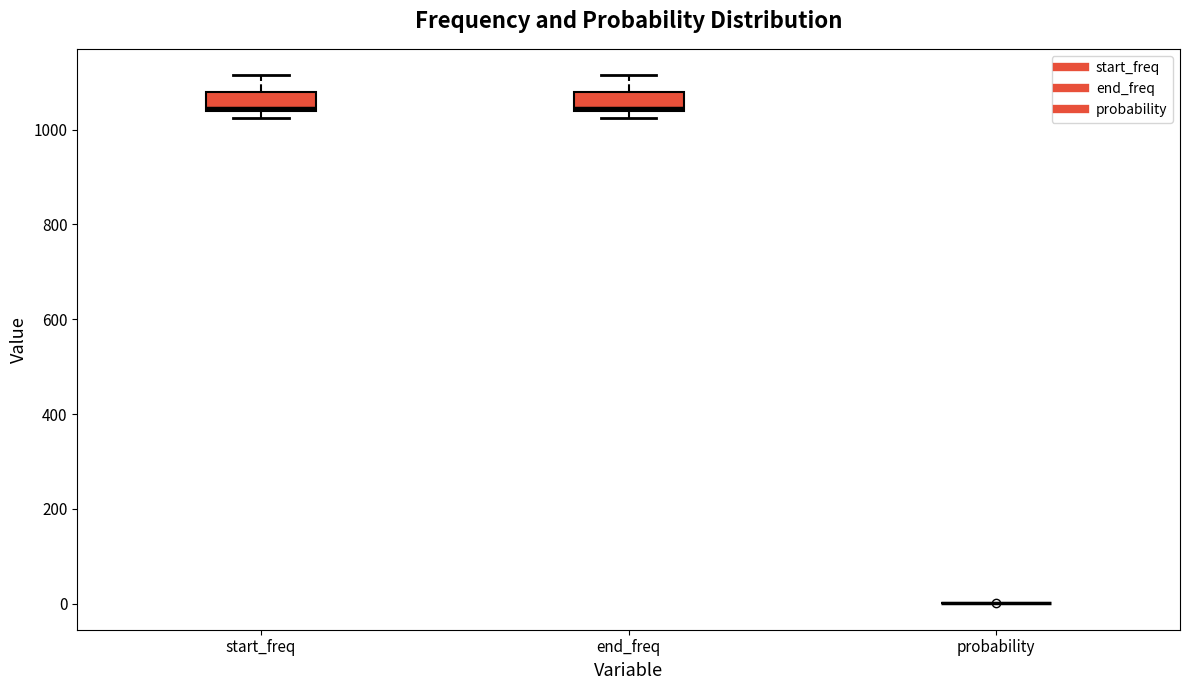

Where does the upper whisker of the box for end_freq end on the y-axis? The values are not printed on the chart, so give them approximately, as read against the axis.

1120